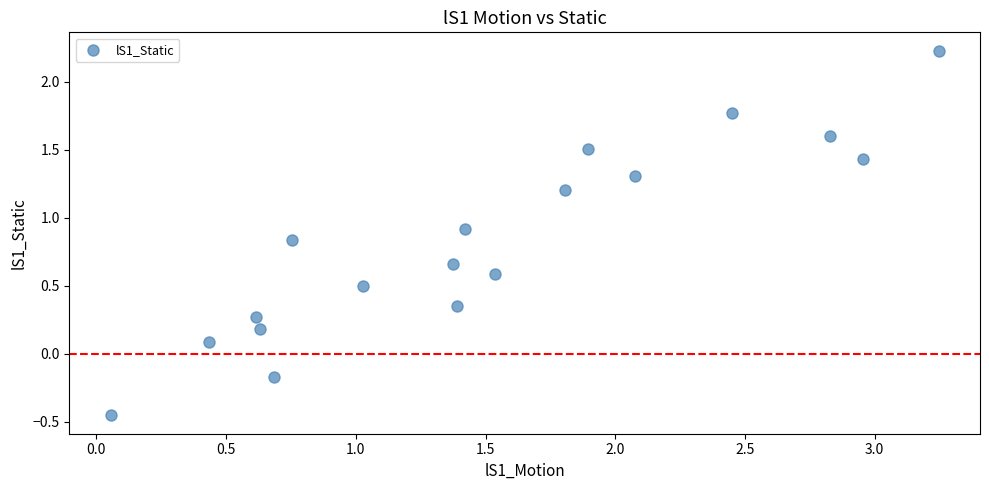

What is the range of Y values (max minus min)?

2.7